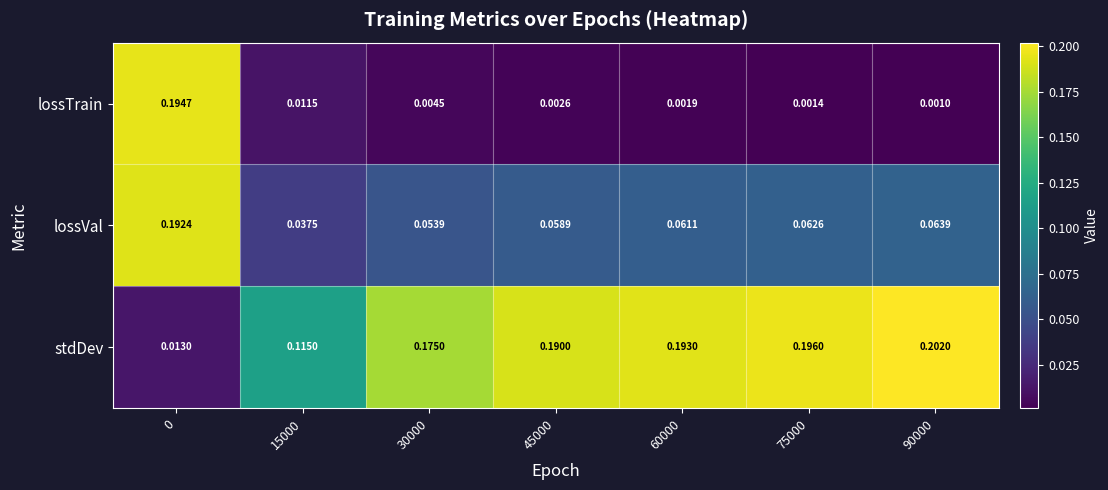

Is the value of lossVal at 60000 greater than the value of lossTrain at 75000?

Yes